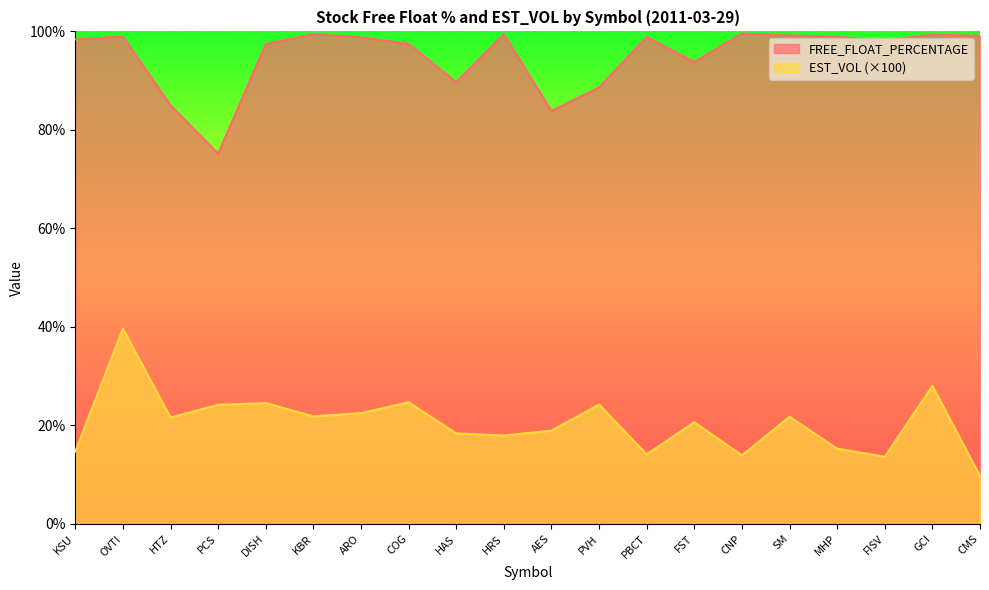

What is the label of the 20th point from the right?

KSU